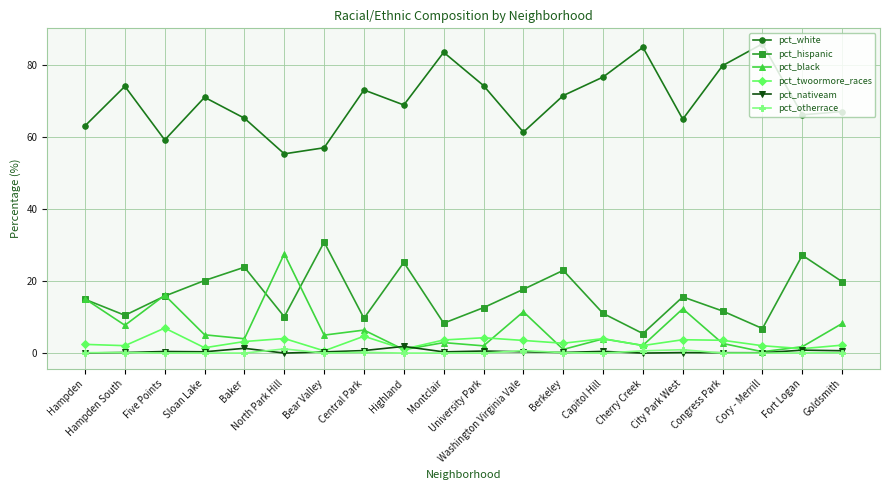

What is the difference between the highest and lowest values at Capitol Hill?

76.7